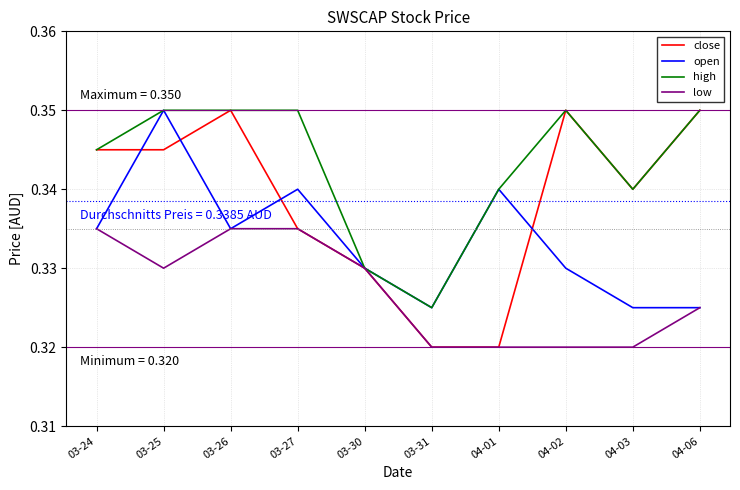

Which series has the largest range (max minus min)?

close